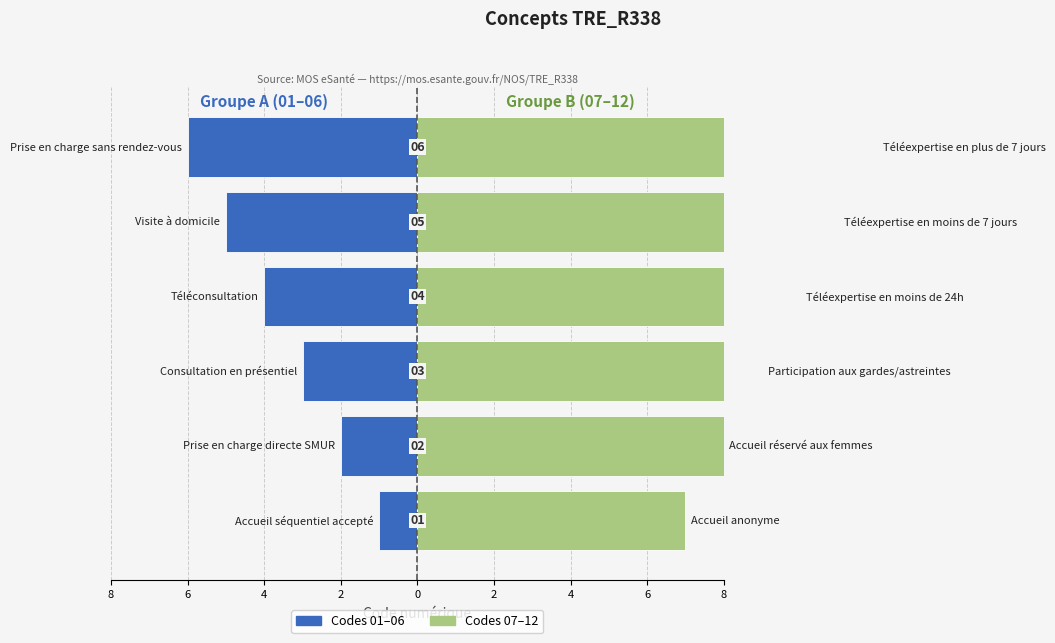

What is the spread (max minus min) of values at 6?

10